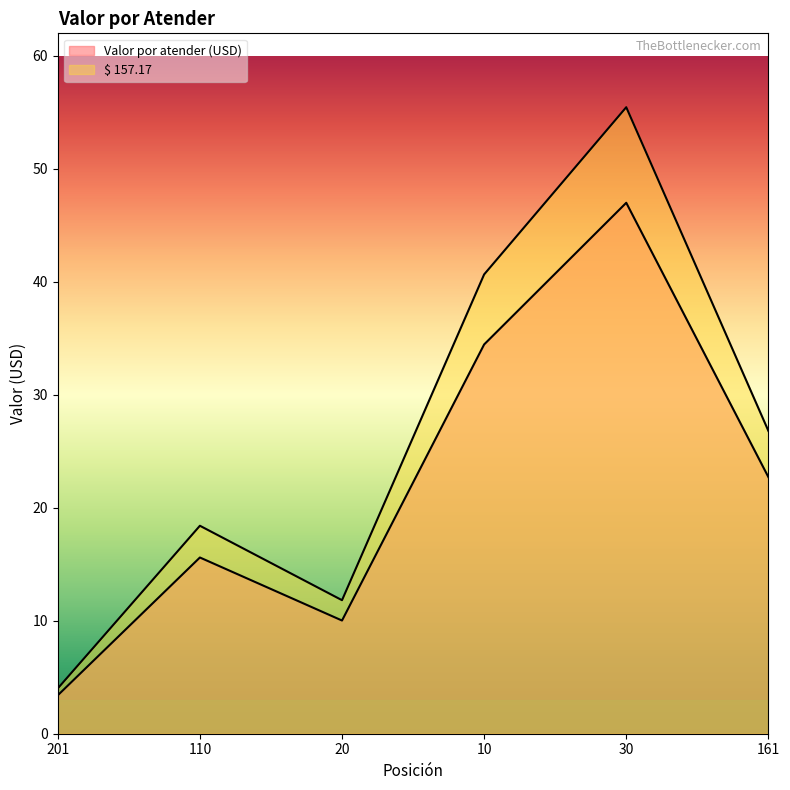

At which label does $ 157.17 reach its peak?

30